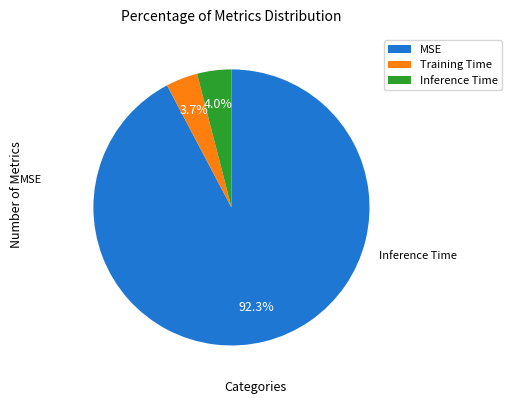

Is Inference Time the majority of the pie?

No